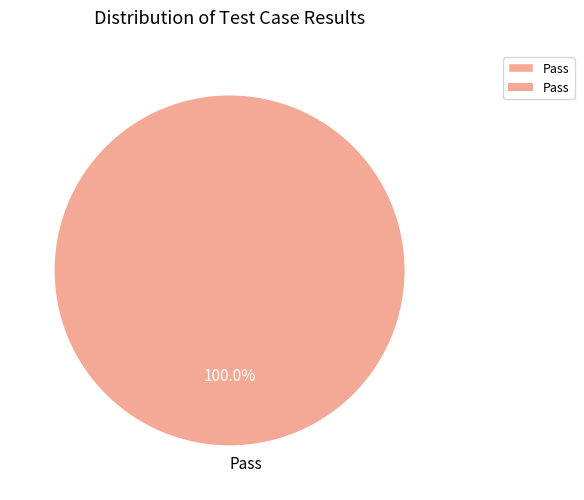

Rank the categories by value from highest to lowest.

Pass